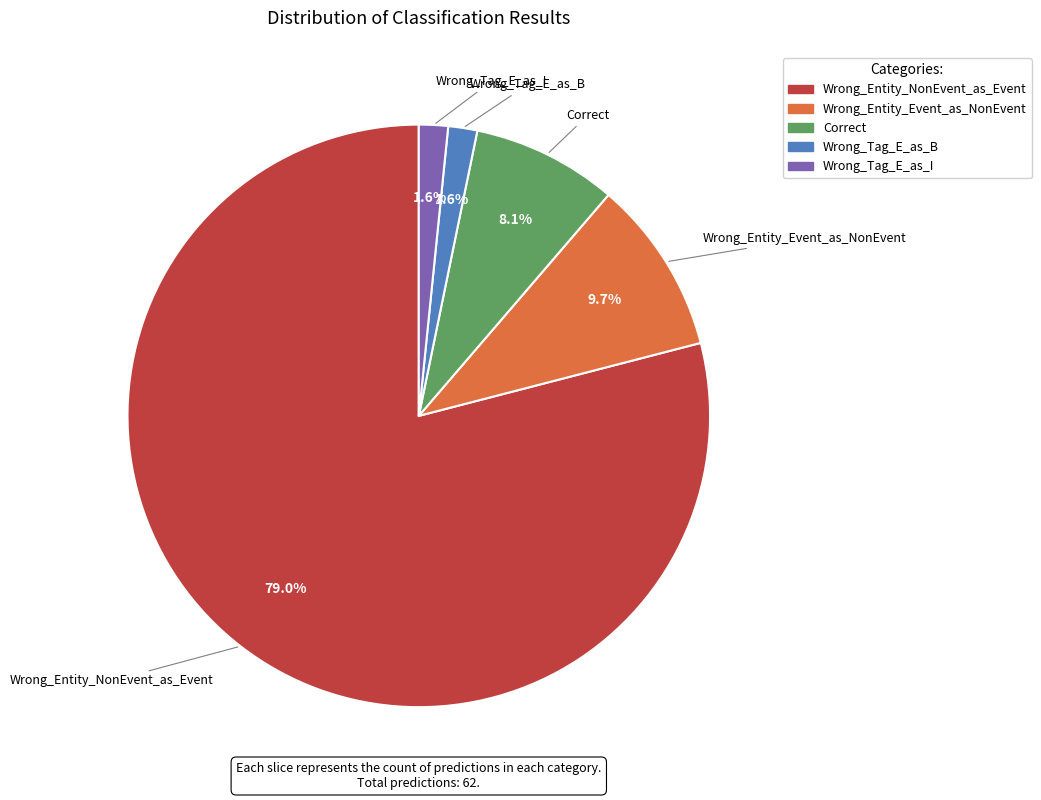

What is the largest slice in the pie chart?

Wrong_Entity_NonEvent_as_Event